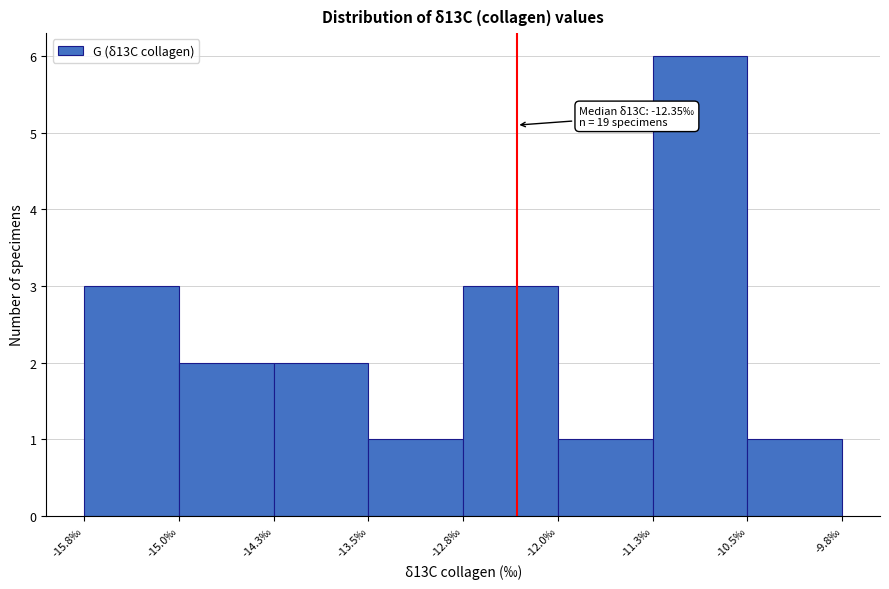

Which range on the x-axis has the tallest bar?

-11.3 to -10.5